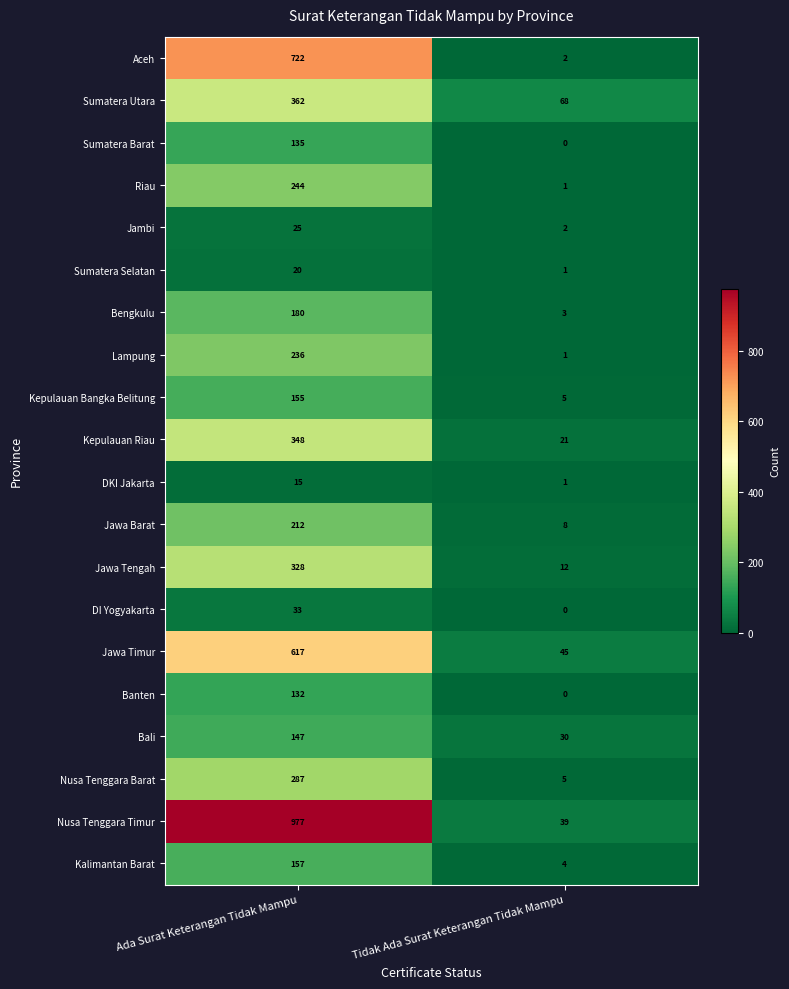

Is it true that Sumatera Selatan equals 2 at Tidak Ada Surat Keterangan Tidak Mampu?

False